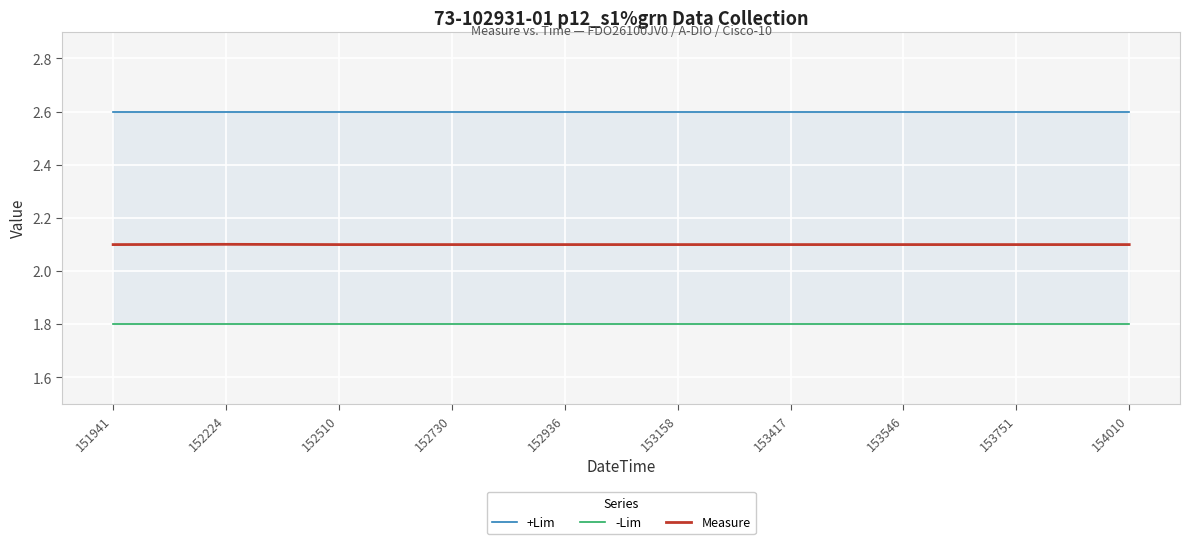

Which series has the largest range (max minus min)?

Measure